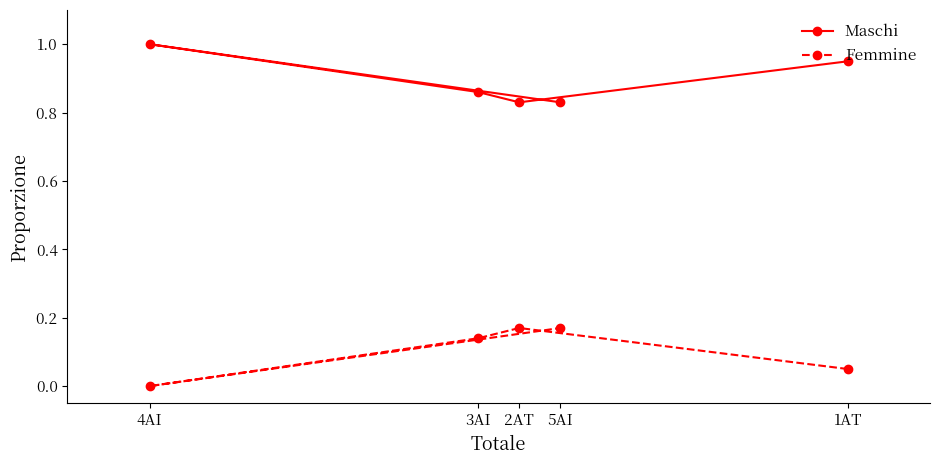

What is the label of the 5th point from the right?

4AI